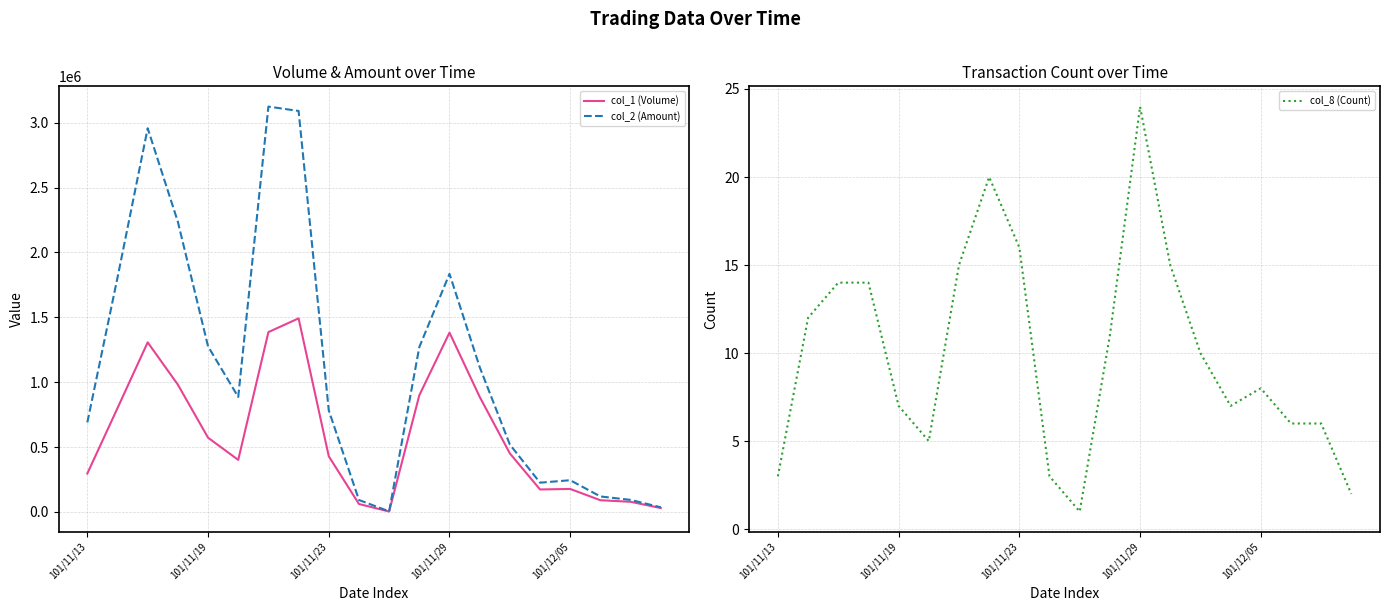

The col_1 (Volume) series shows 313294 at 101/11/19. True or false?

False